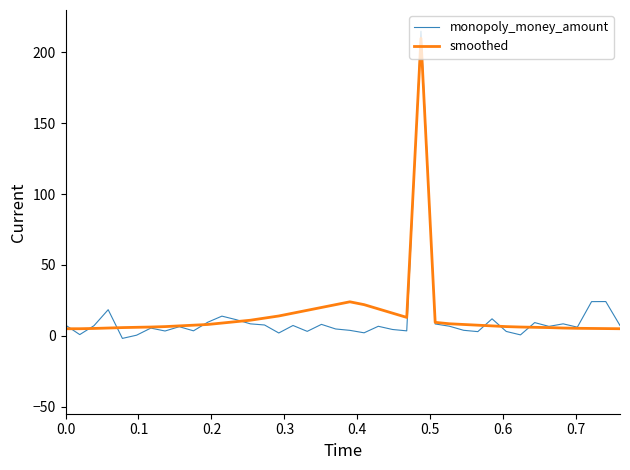

Which series has the widest spread of values?

monopoly_money_amount